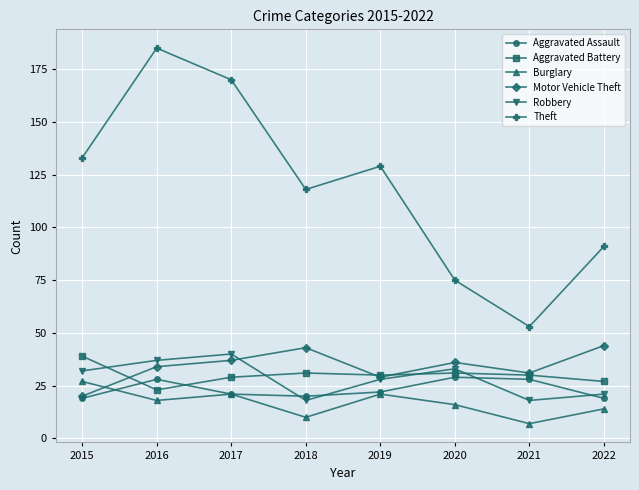

Is it true that Motor Vehicle Theft equals 33 at 2015?

False